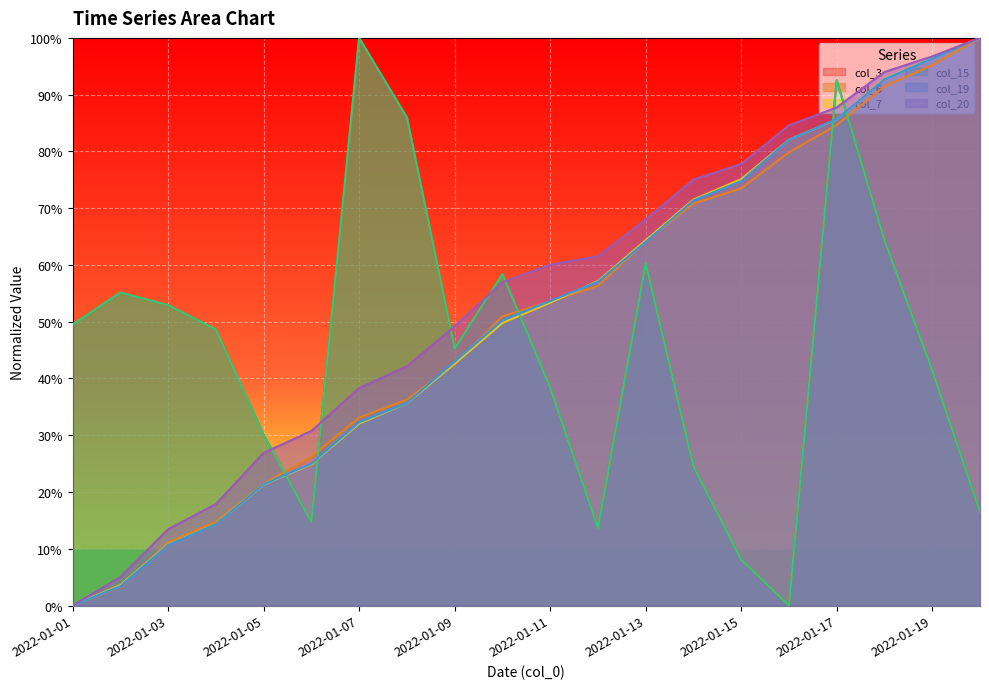

What is the difference between the col_3 values at 2022-01-10 and 2022-01-19?

0.2